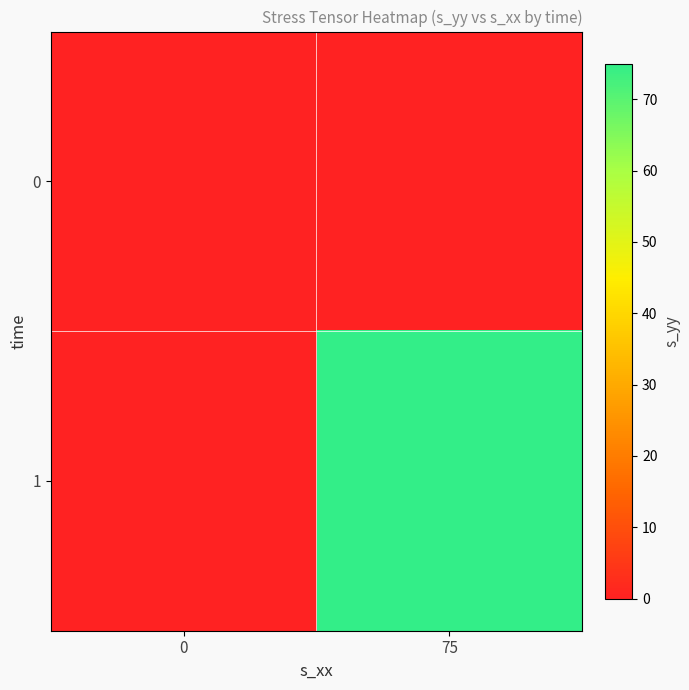

Reading left to right, list all the values displayed in this chart.

0: 0=0	75=0
1: 0=0	75=75